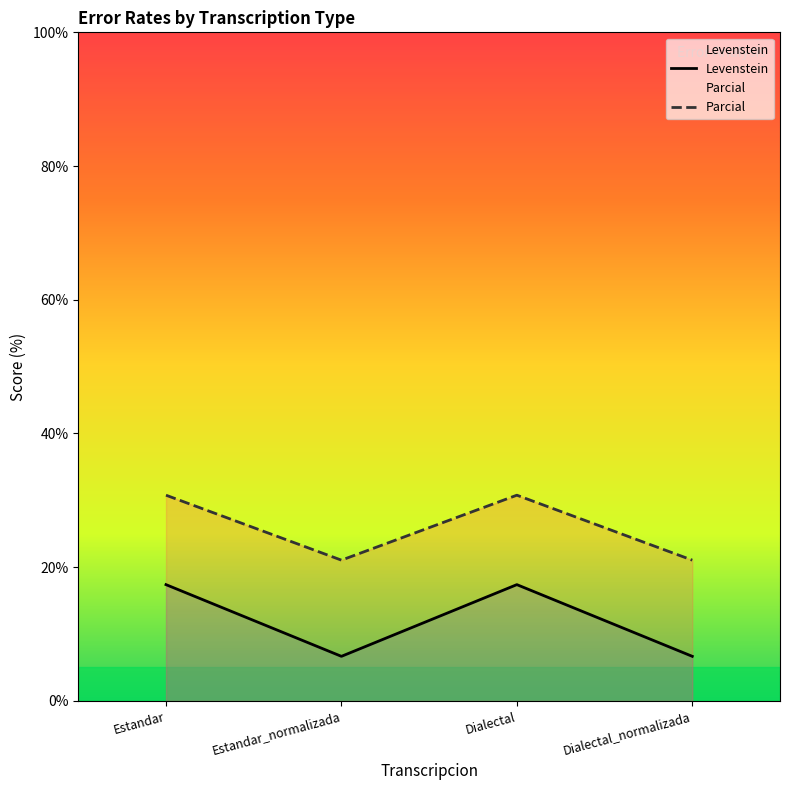

Where is Parcial nearest to the value 25?

Estandar_normalizada